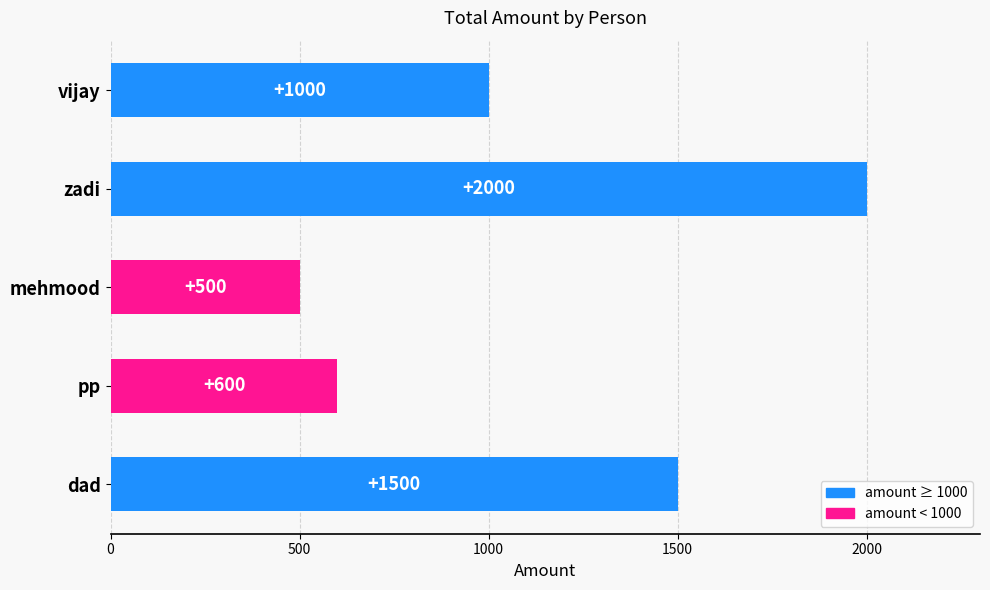

What is the maximum value shown in the chart?

2000